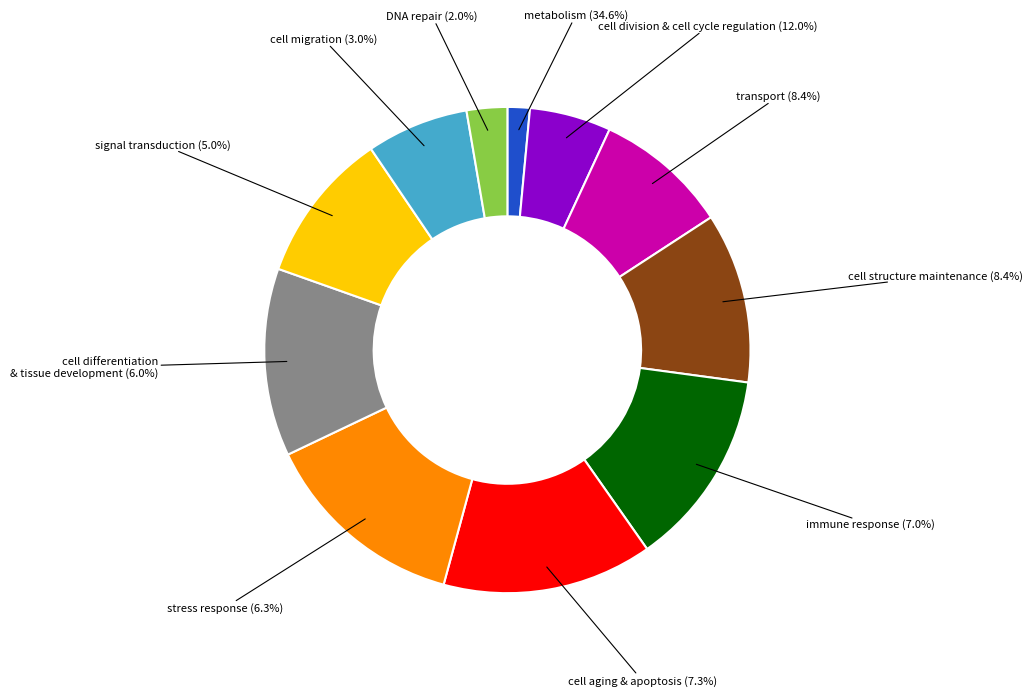

Is there a majority slice in this chart?

No